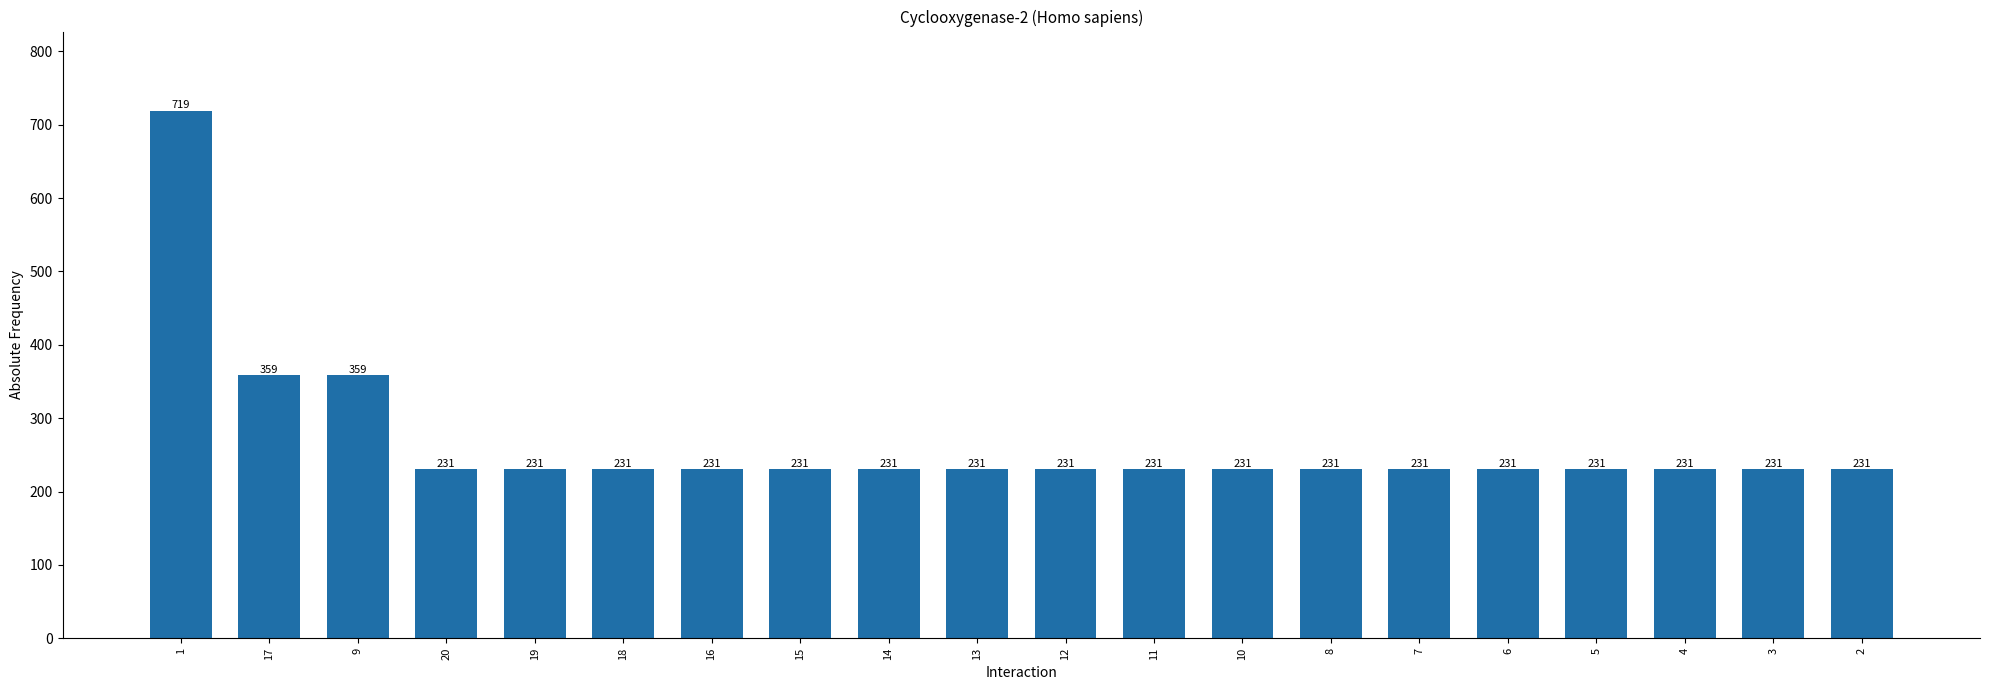

Approximately how many times larger is the value at 20 compared to 7?

1.0